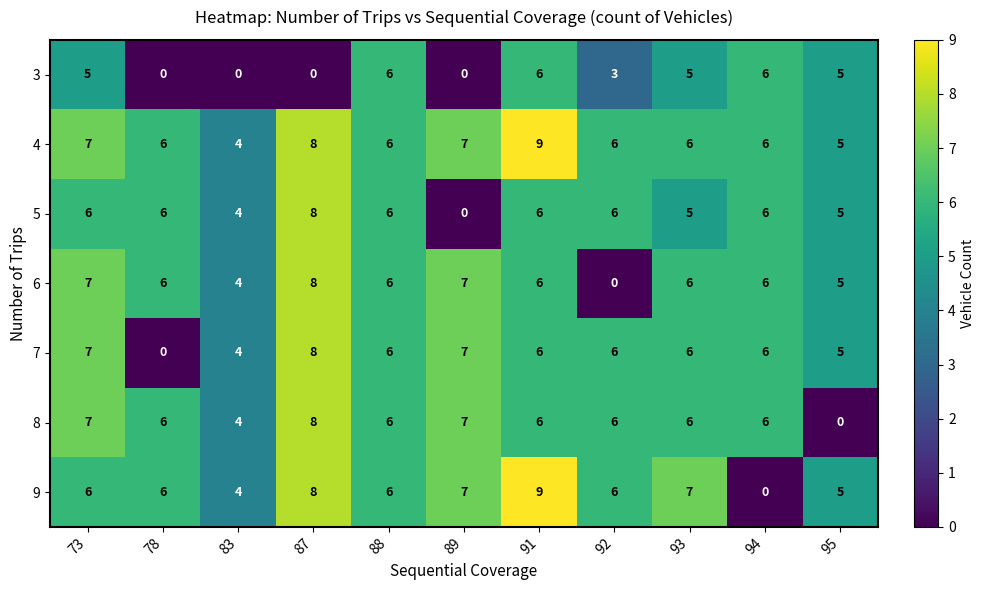

What is the spread (max minus min) of values at 95?

5